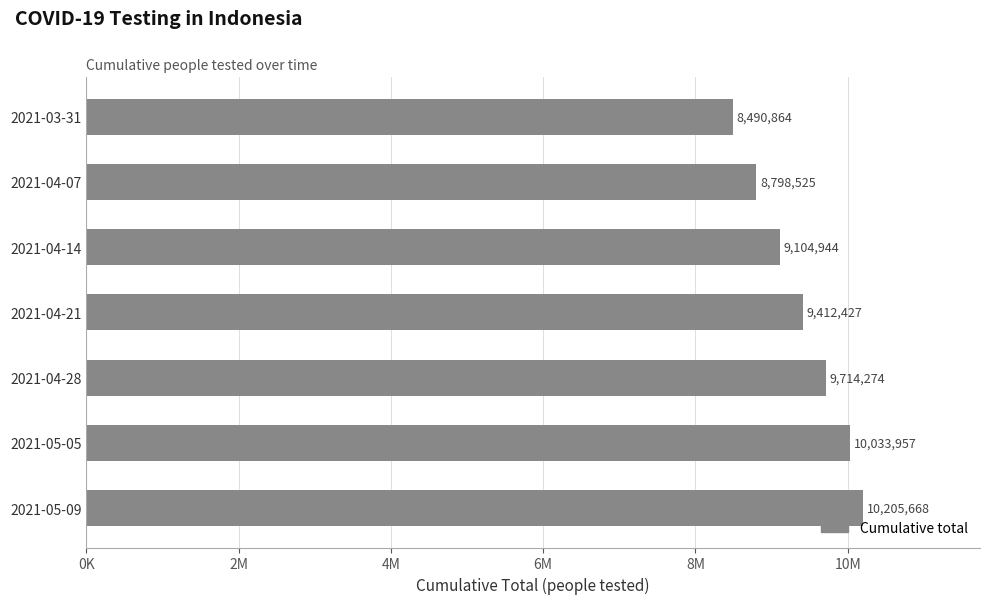

Rank the categories by value from highest to lowest.

2021-05-09, 2021-05-05, 2021-04-28, 2021-04-21, 2021-04-14, 2021-04-07, 2021-03-31